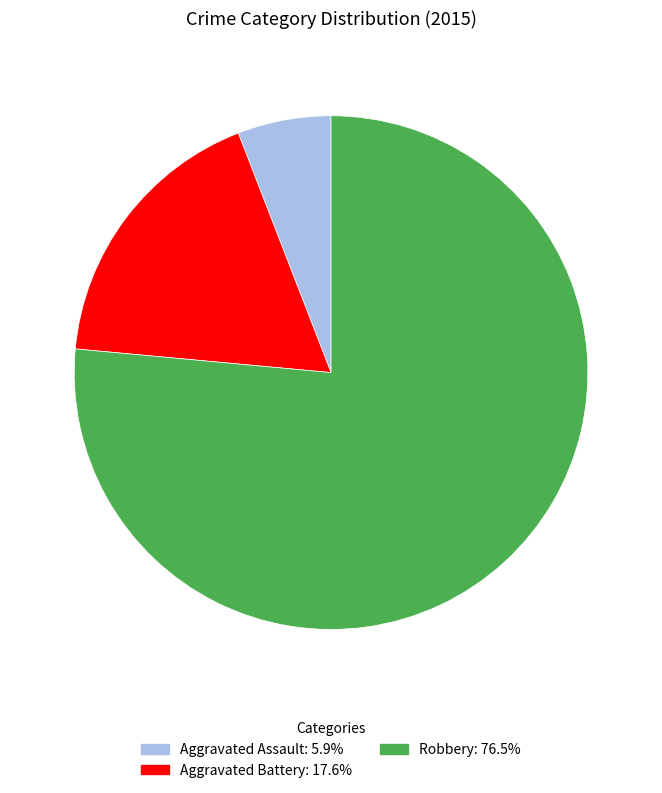

The Aggravated Battery slice represents 6% of the pie. True or false?

False